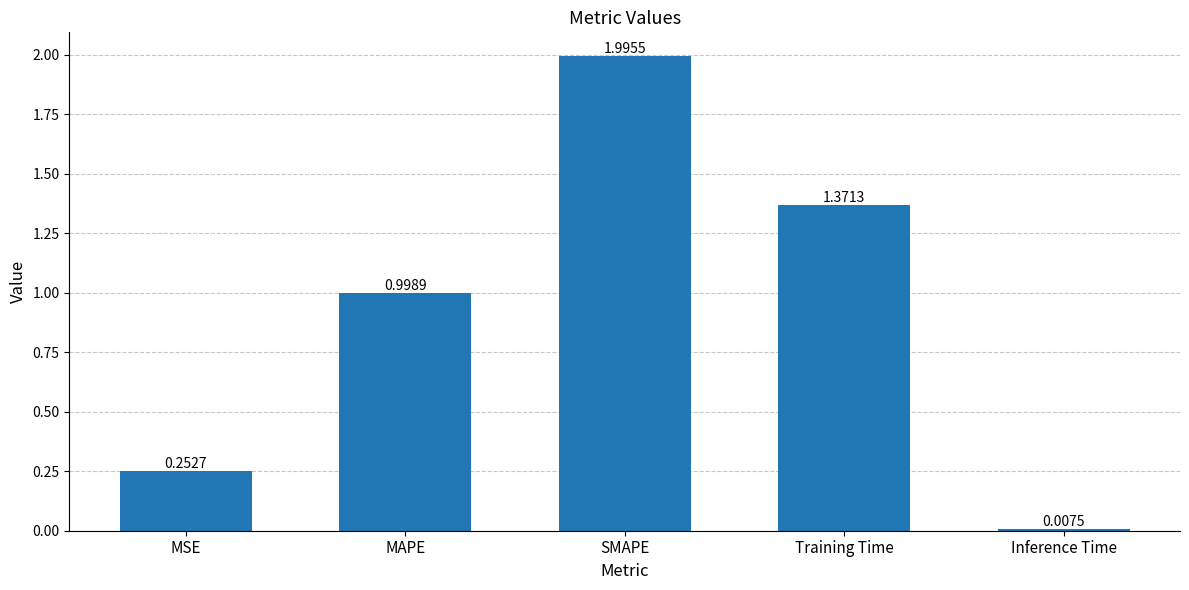

What position from the right is MSE?

5